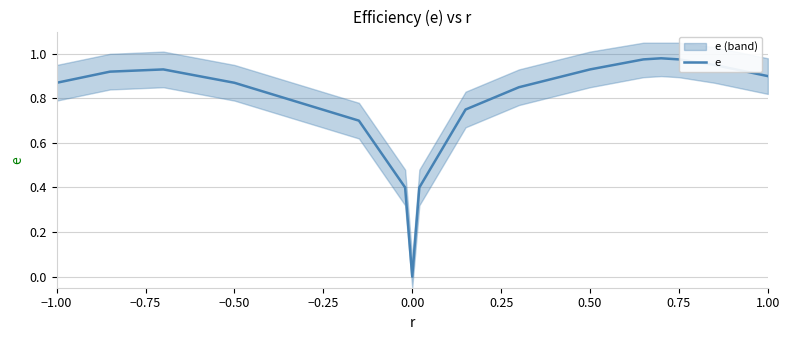

True or false: e has a value of 0.5 at 0.50.

False